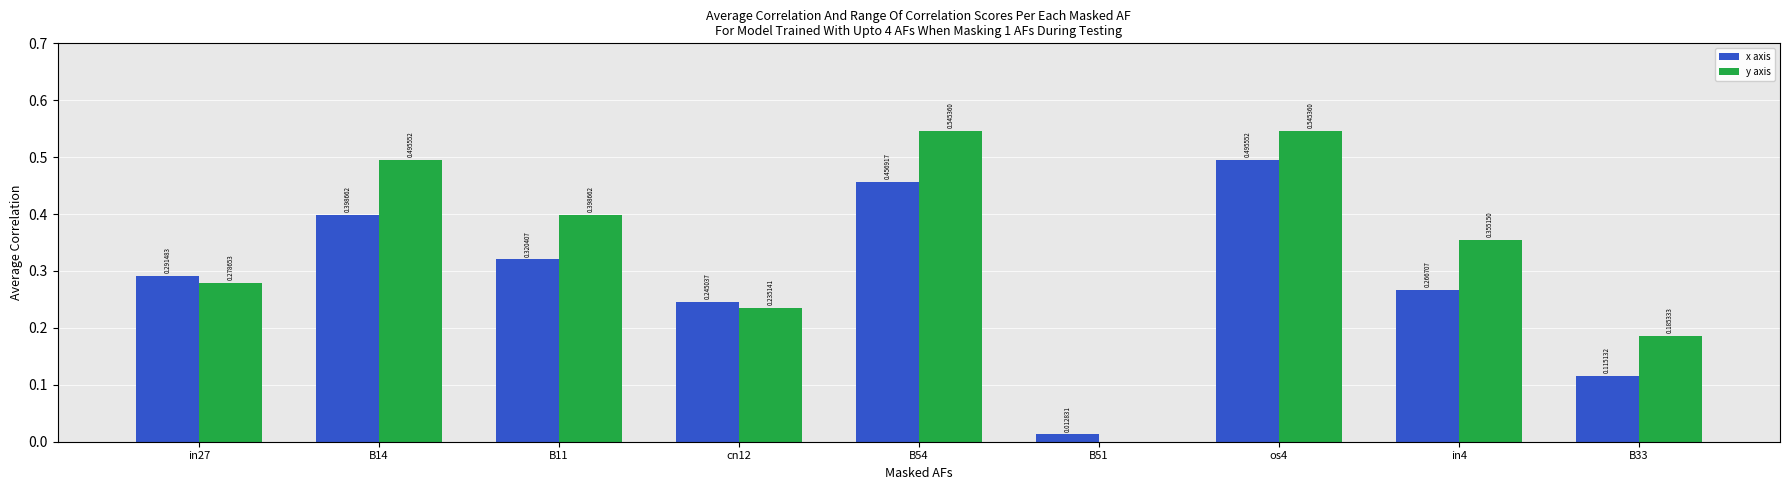

At which category is the sum across all series the highest?

os4